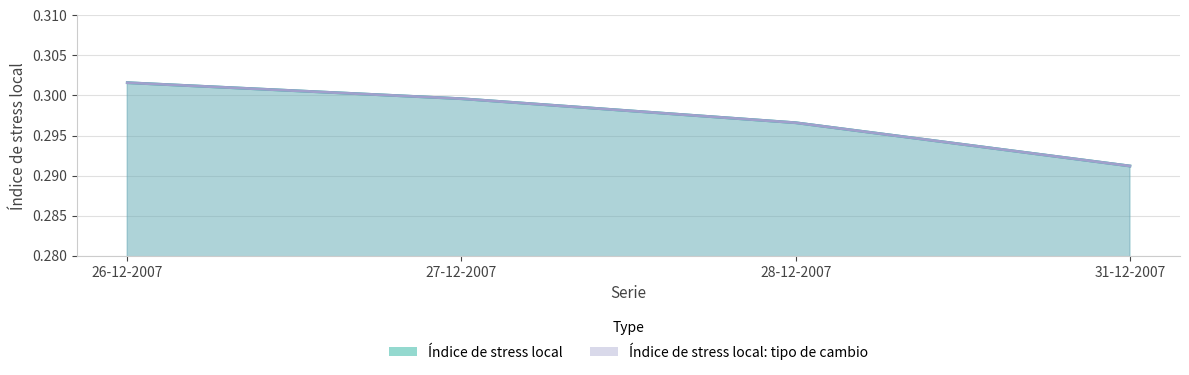

How many distinct data groups are displayed?

2